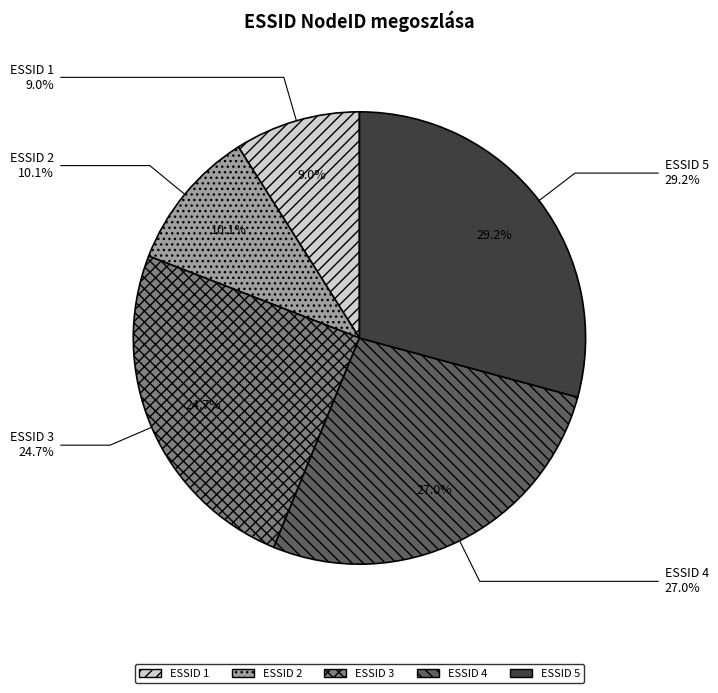

How much of the chart is everything except 2?

89.9%